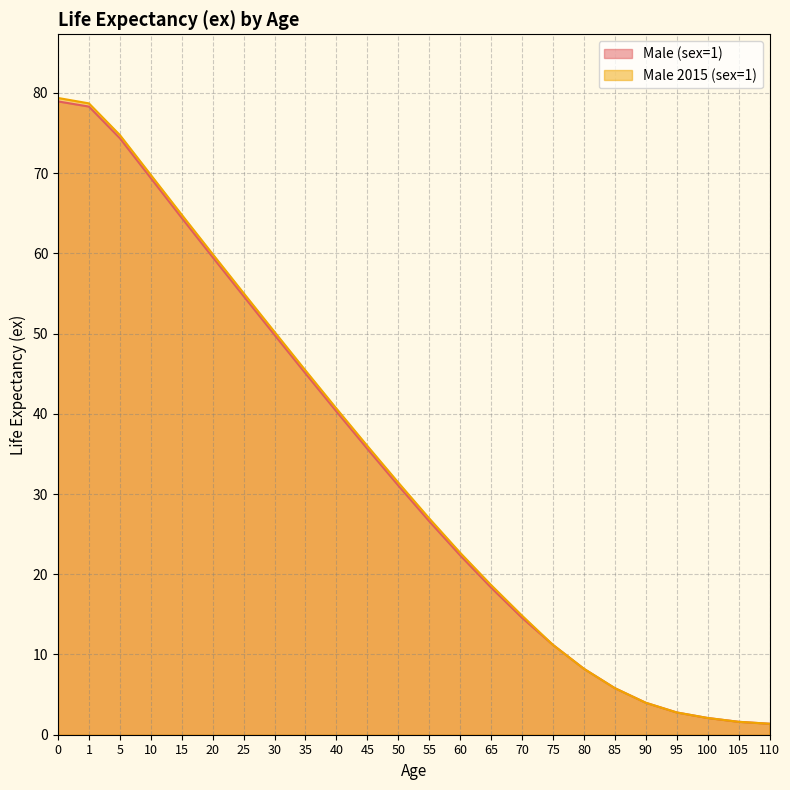

How many values in the Male (sex=1) series exceed 31?

12